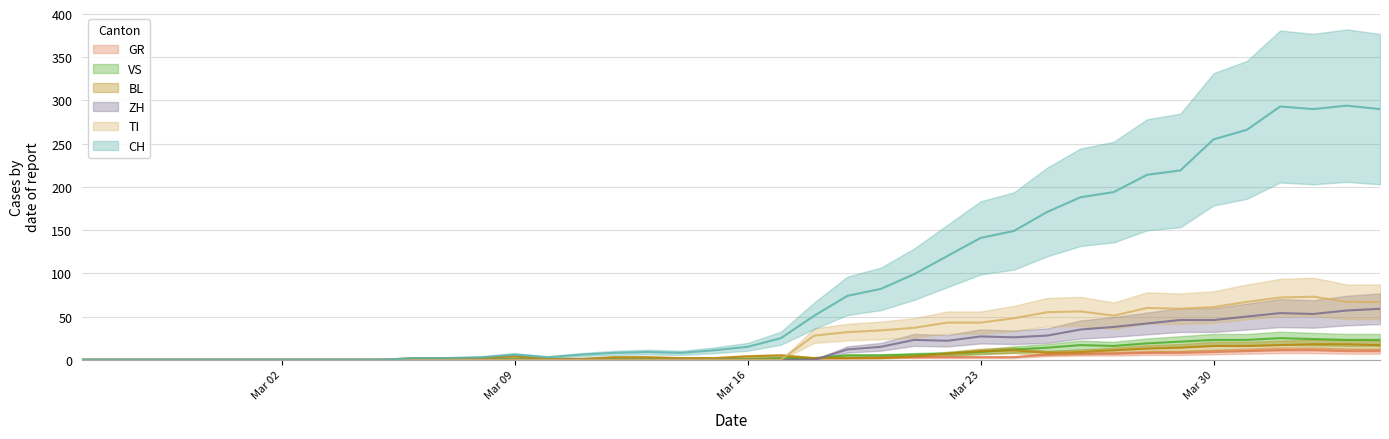

List the series in order of their peak value, highest first.

CH, TI, ZH, VS, BL, GR